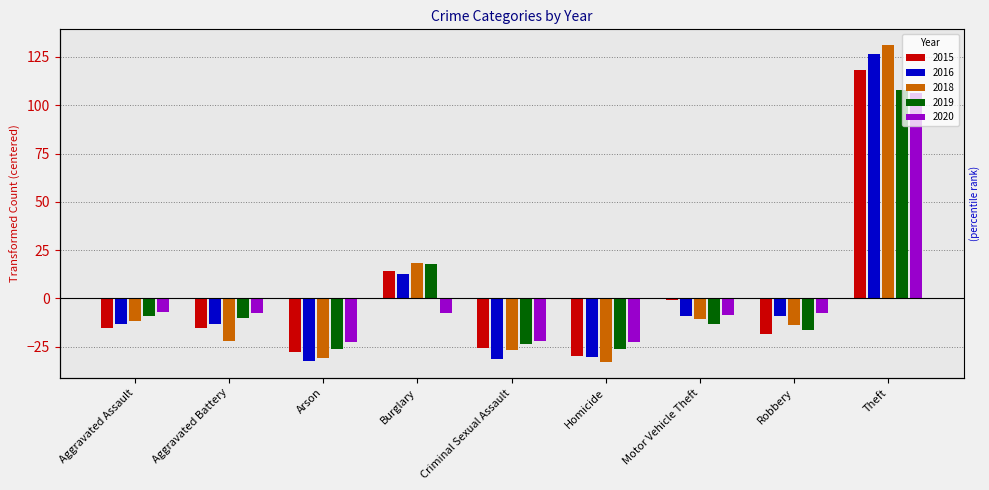

Reading right to left, list all the values displayed in this chart.

2015: 118.4	-18.6	-0.6	-29.6	-25.6	14.4	-27.6	-15.6	-15.6
2016: 126.7	-9.3	-9.3	-30.3	-31.3	12.7	-32.3	-13.3	-13.3
2018: 131.1	-13.9	-10.9	-32.9	-26.9	18.1	-30.9	-21.9	-11.9
2019: 107.7	-16.3	-13.3	-26.3	-23.3	17.7	-26.3	-10.3	-9.3
2020: 106.2	-7.8	-8.8	-22.8	-21.8	-7.8	-22.8	-7.8	-6.8